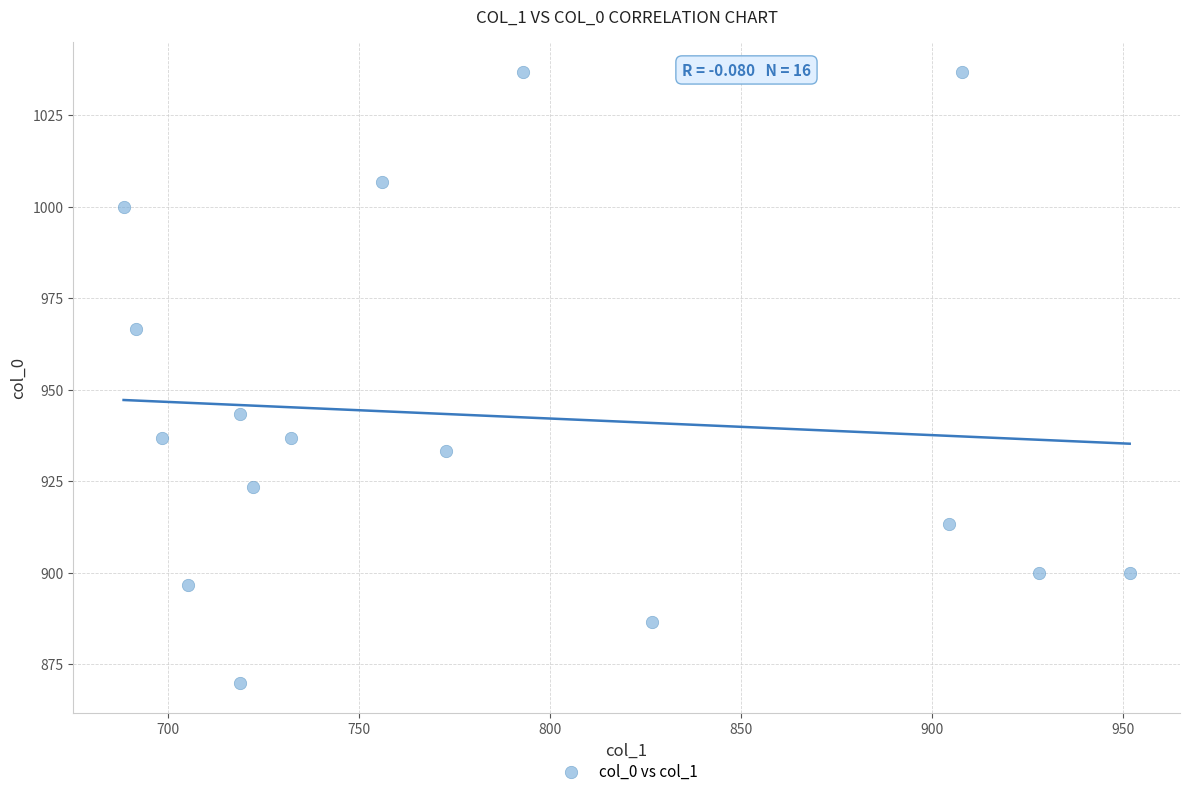

What is the range of Y values (max minus min)?

166.7